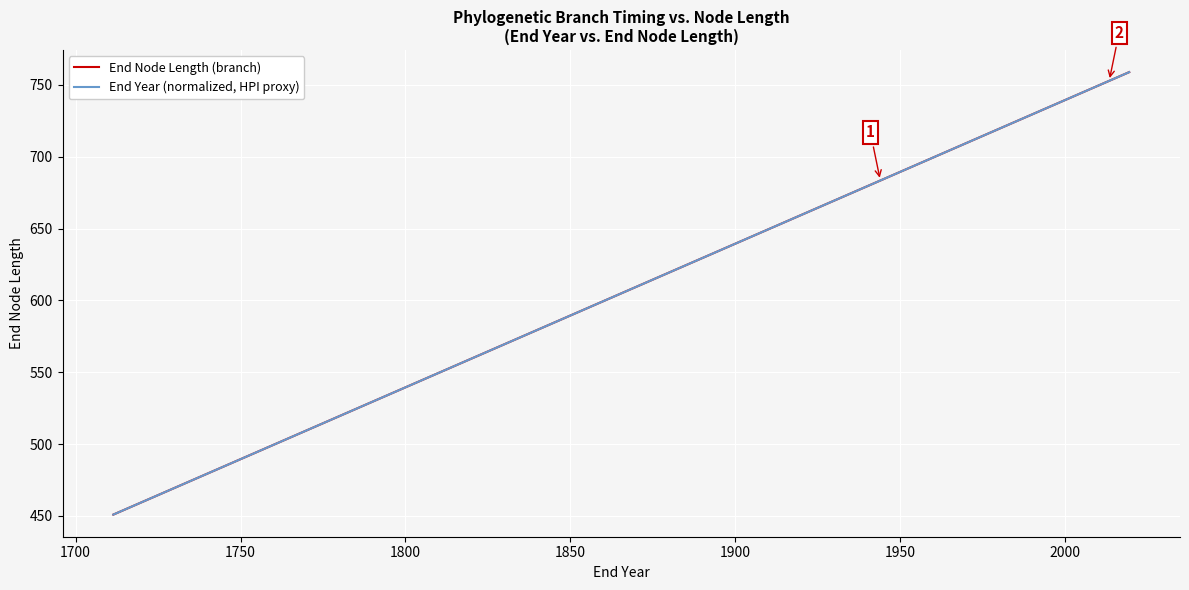

Between which two adjacent categories do End Year (normalized, HPI proxy) and End Node Length (branch) first intersect?

1700 and 1750